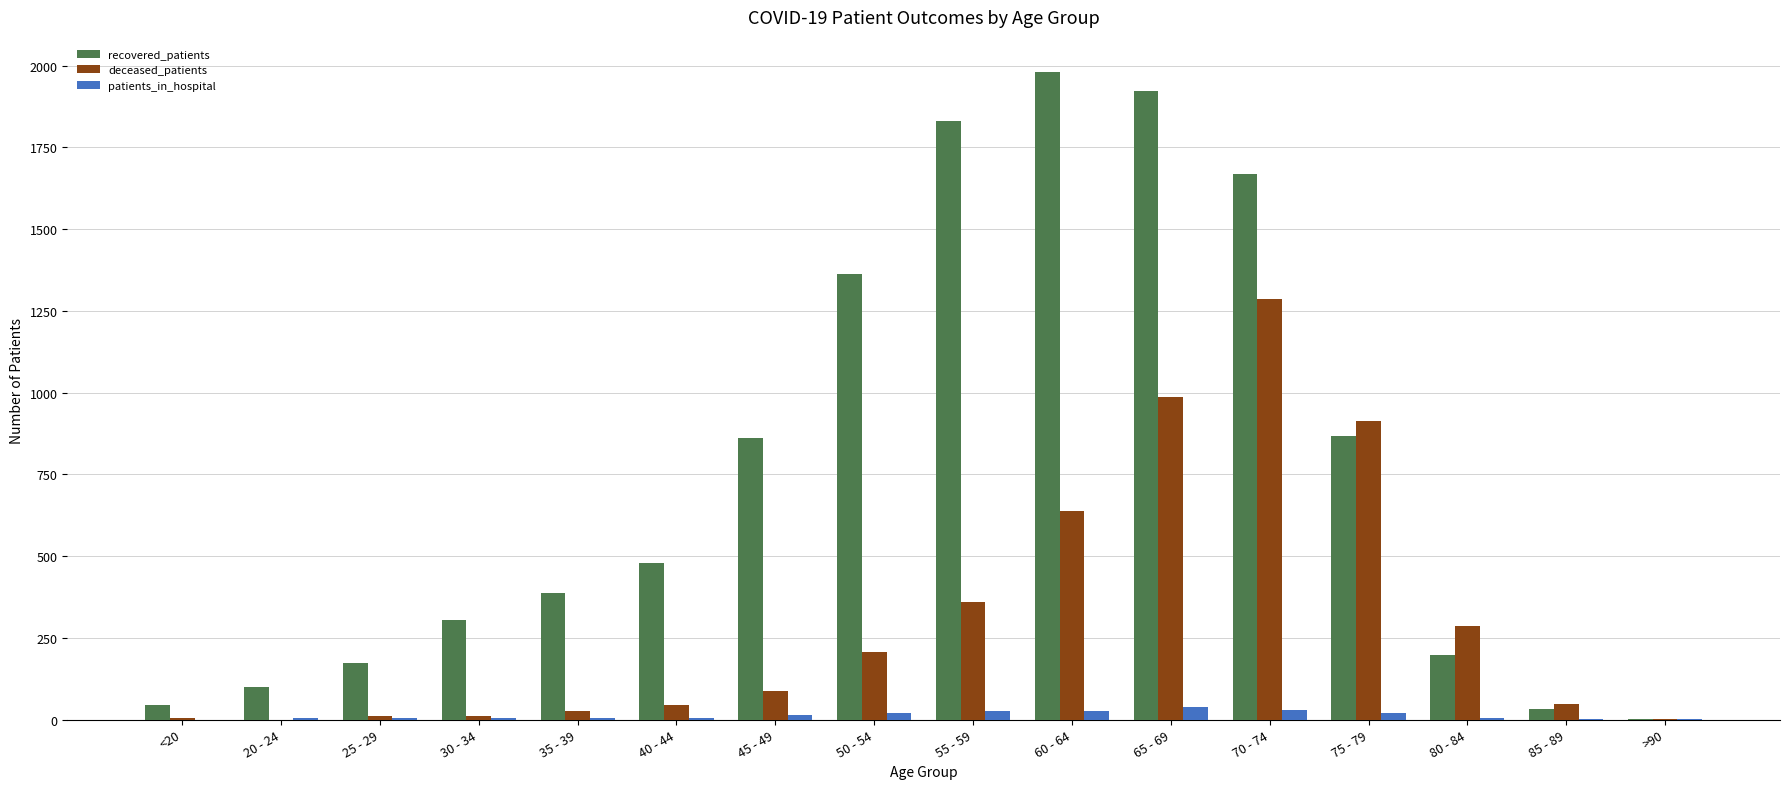

What are all the series names shown in the legend?

recovered_patients, deceased_patients, patients_in_hospital